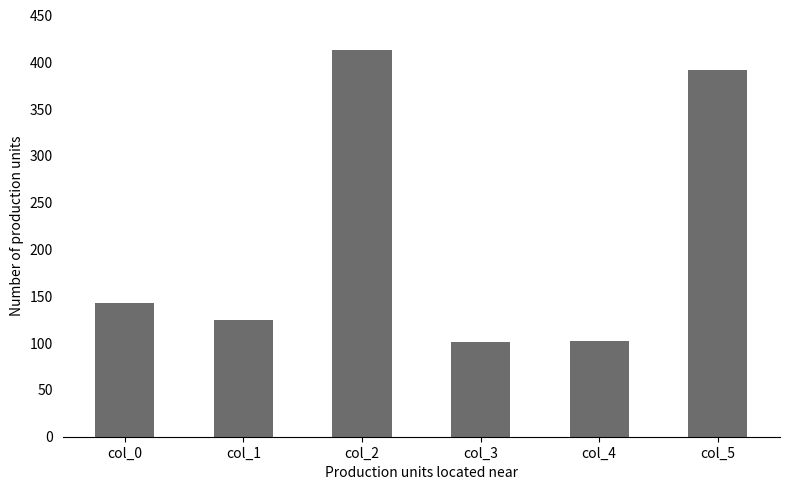

What is the average value?

213